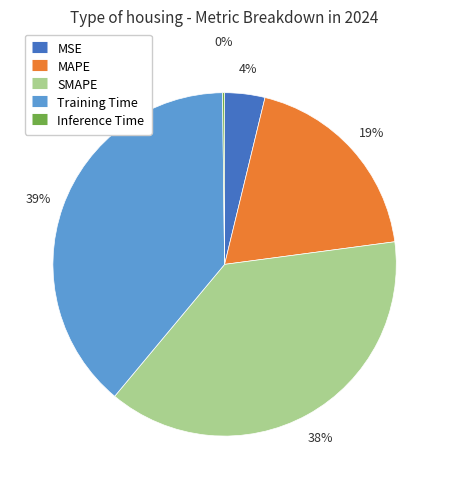

What is the largest slice in the pie chart?

Training Time